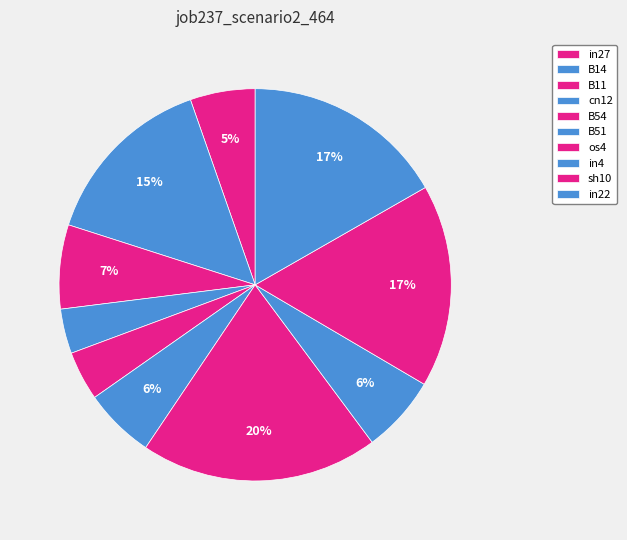

To the nearest percent, what percentage of the pie is cn12?

4%